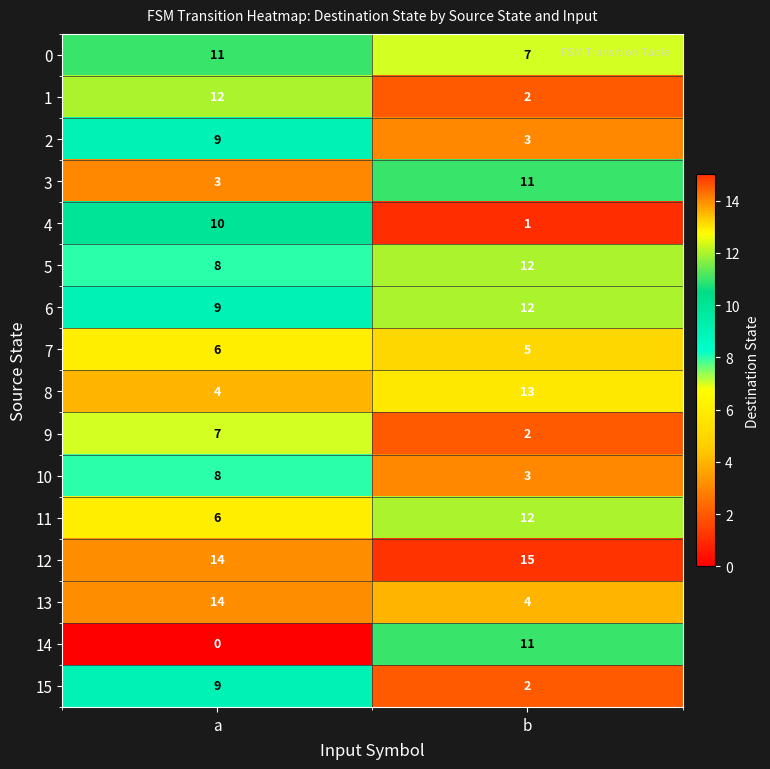

Is it true that 8 equals 4 at a?

True